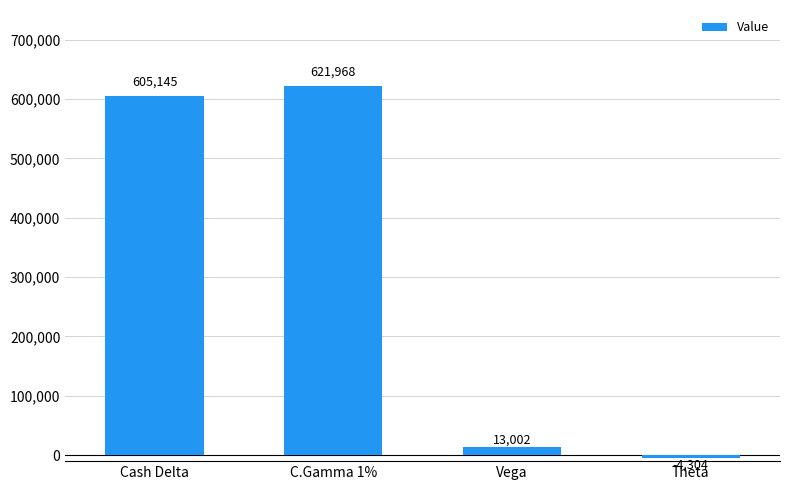

Rank the categories by value from highest to lowest.

C.Gamma 1%, Cash Delta, Vega, Theta